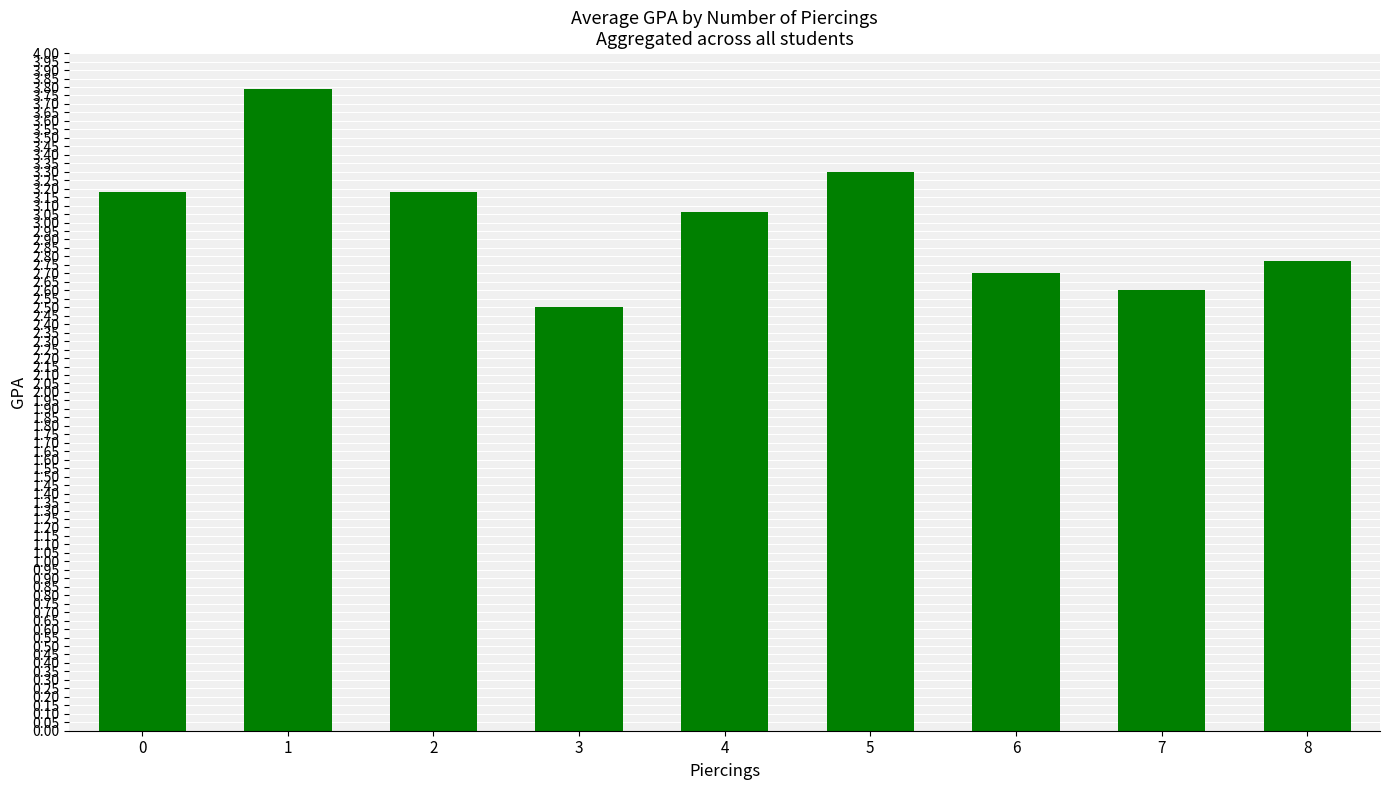

What is the change in value from 5 to 8?

-0.5